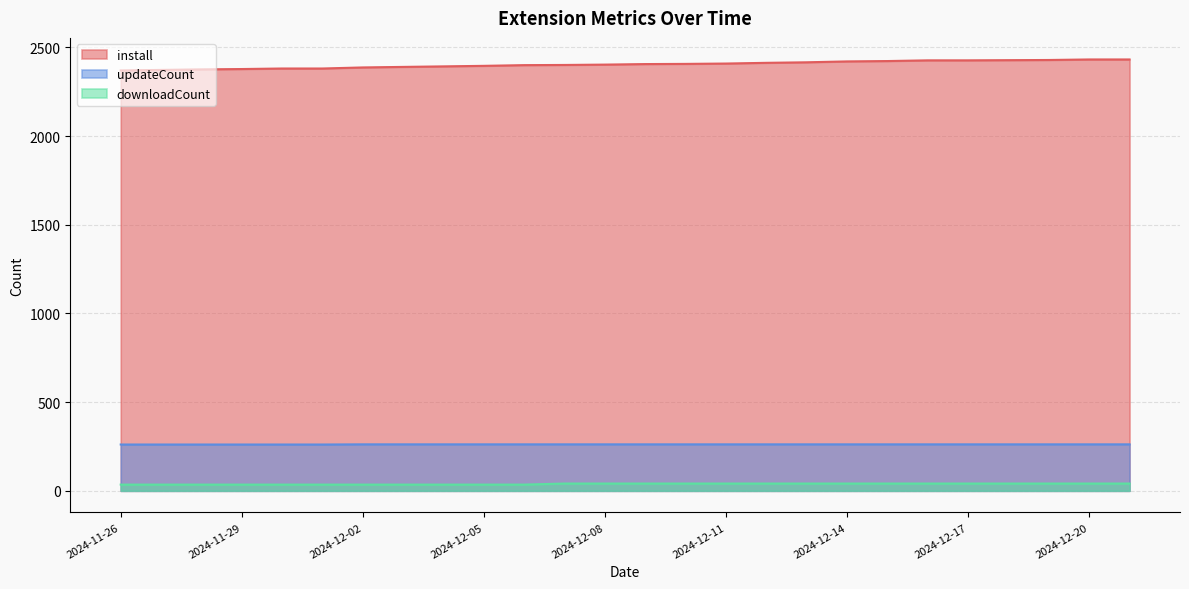

Is it true that updateCount equals 262 at 2024-12-20?

True